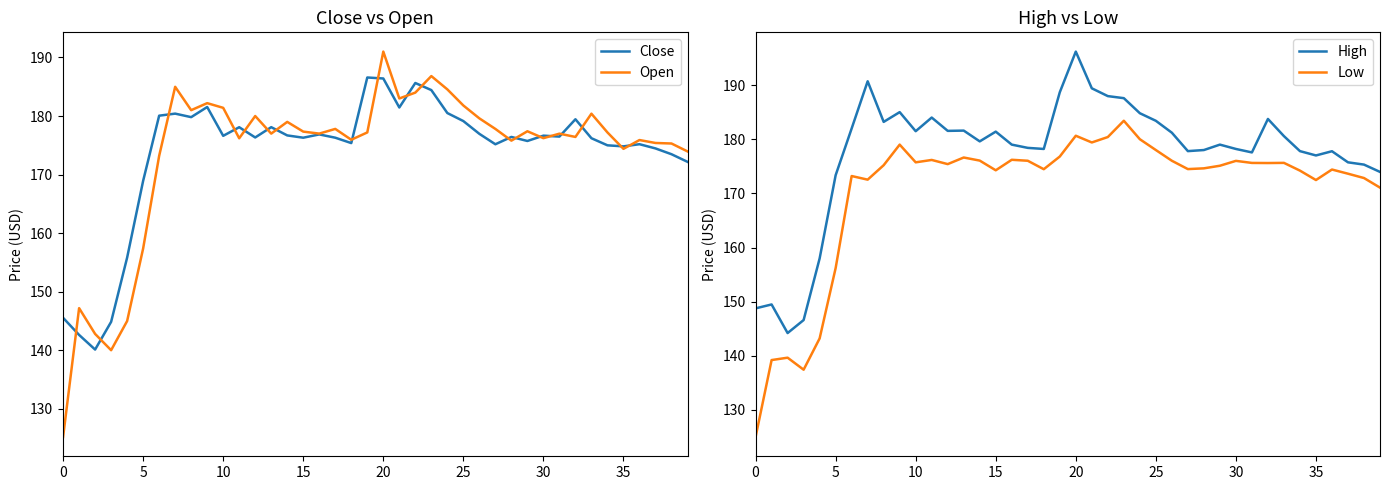

How many series are shown in this chart?

4